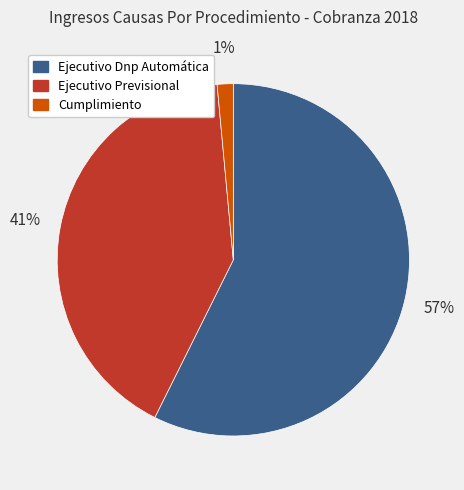

Which category has the biggest portion of the pie?

Ejecutivo Dnp Automática